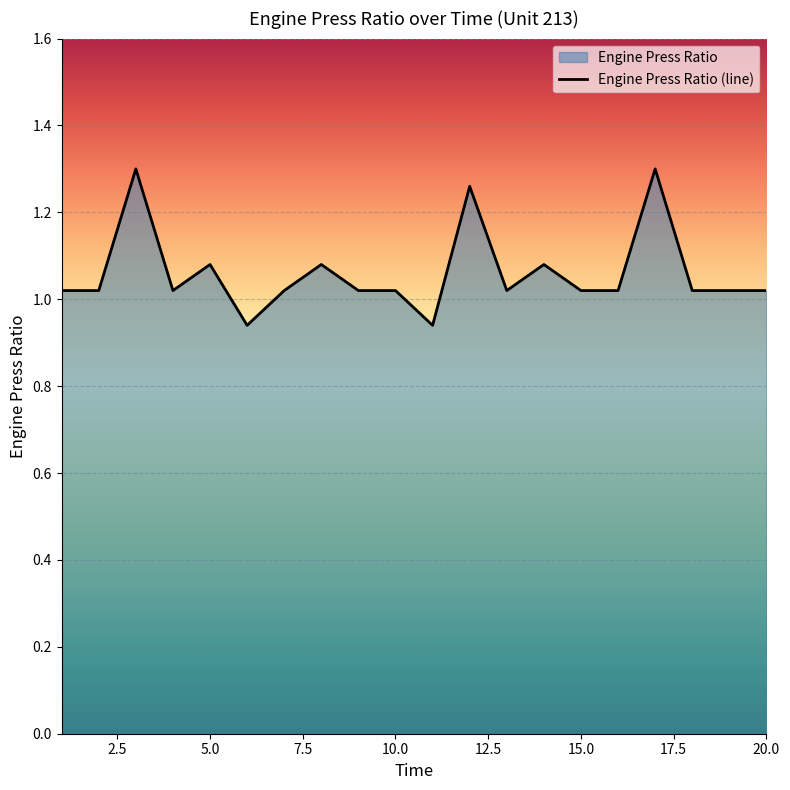

True or false: the data shows 1.4 at 10.0.

False